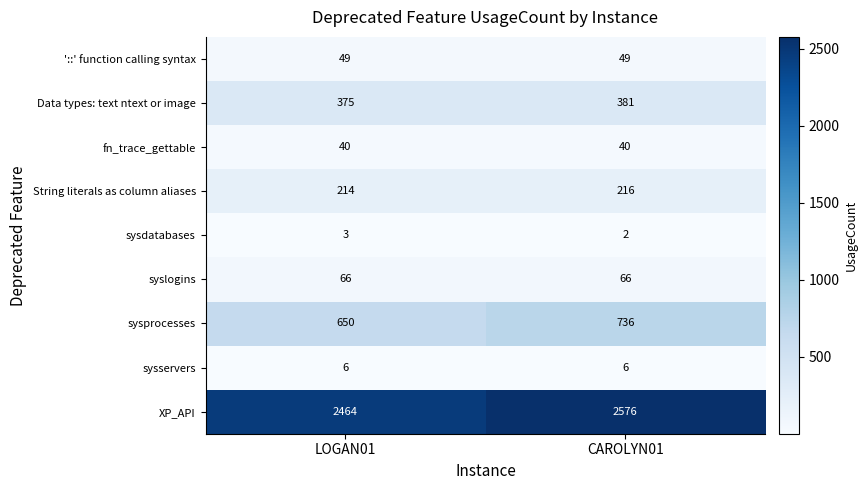

Reading right to left, list all the values displayed in this chart.

'::' function calling syntax: CAROLYN01=49	LOGAN01=49
Data types: text ntext or image: CAROLYN01=381	LOGAN01=375
fn_trace_gettable: CAROLYN01=40	LOGAN01=40
String literals as column aliases: CAROLYN01=216	LOGAN01=214
sysdatabases: CAROLYN01=2	LOGAN01=3
syslogins: CAROLYN01=66	LOGAN01=66
sysprocesses: CAROLYN01=736	LOGAN01=650
sysservers: CAROLYN01=6	LOGAN01=6
XP_API: CAROLYN01=2576	LOGAN01=2464